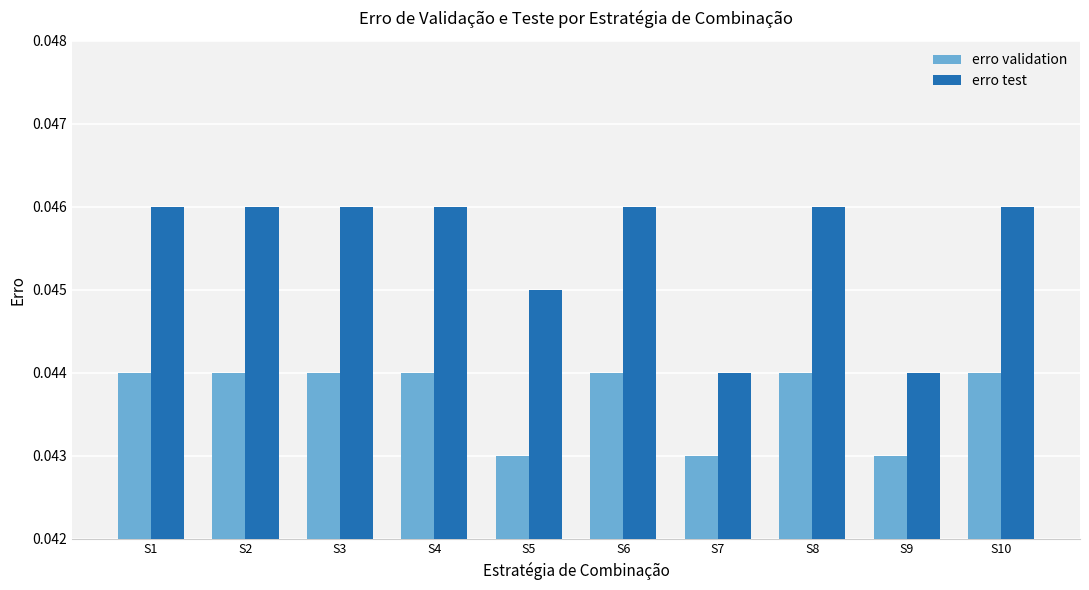

List the series in order of their peak value, lowest first.

erro validation, erro test